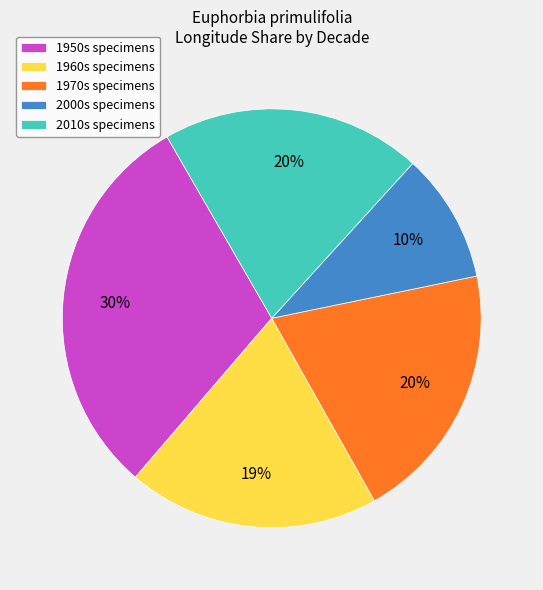

To the nearest percent, what is the difference between the largest and smallest slice percentages?

20%